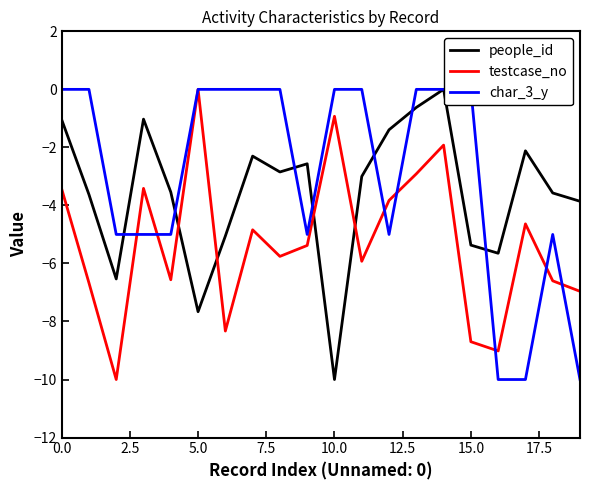

How many intersections are there between testcase_no and people_id?

4